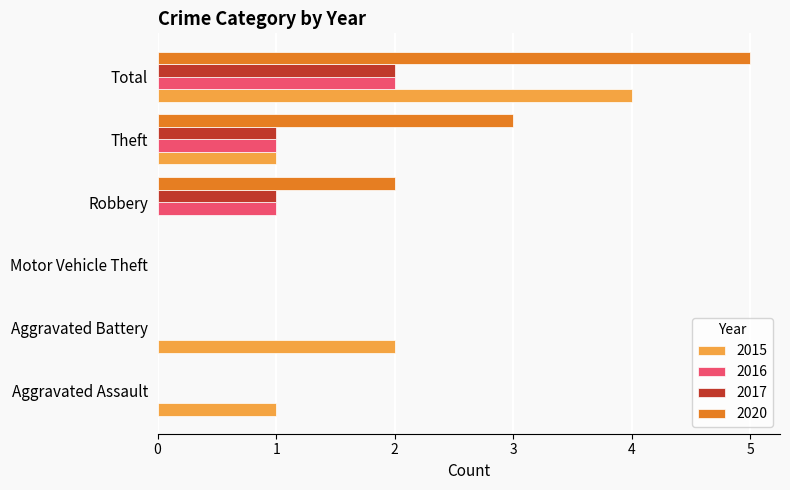

What is the sum of all 2020 values?

10